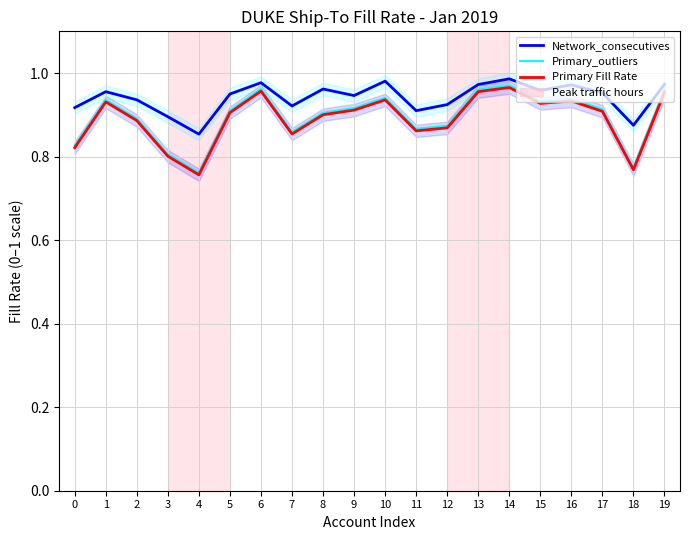

At which label is Primary_outliers closest to 0?

4